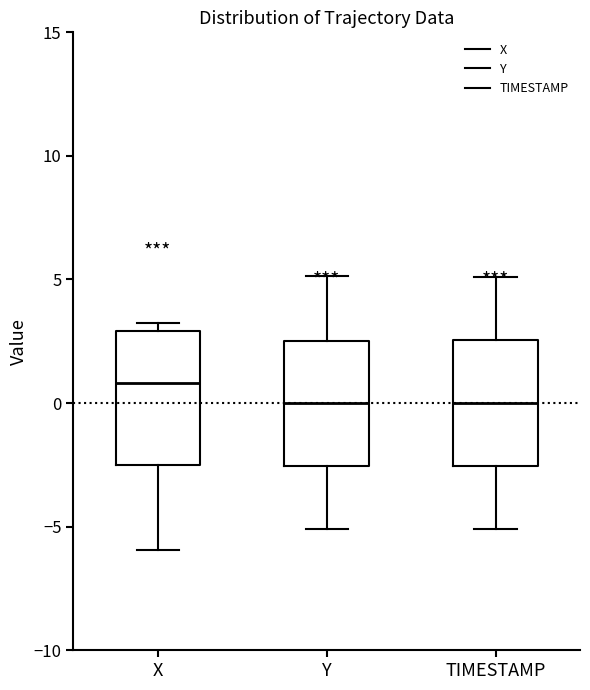

Reading left to right, transcribe this box plot: for each box, give where its median line is, the range the box spans, and where its two whiskers end, as read against the y-axis. The values are not printed on the chart, so give them approximately, as read against the axis.

X: median 1.0, box -2.5 to 3.0, whiskers -6.0 to 3.0 (just above the box's upper edge)
Y: median 0.0, box -2.5 to 2.5, whiskers -5.0 to 5.0
TIMESTAMP: median 0.0, box -2.5 to 2.5, whiskers -5.0 to 5.0